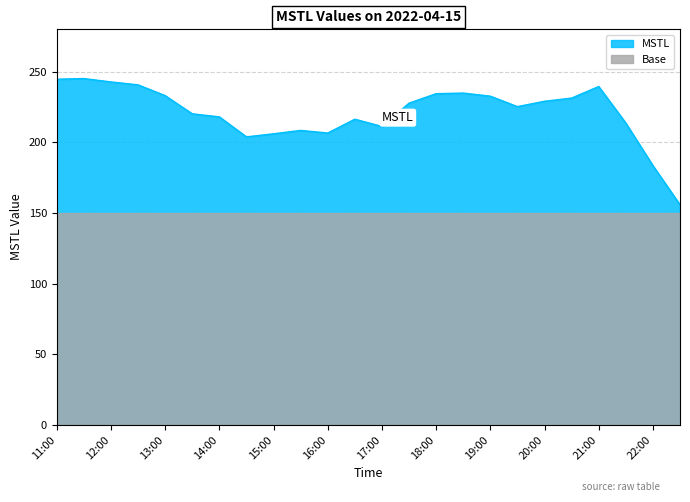

What is the difference between the values at 17:30 and 18:30?

7.1